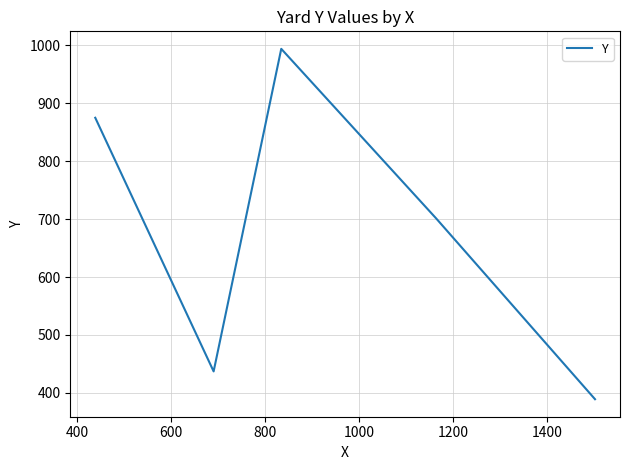

True or false: there are more than 0 points higher than both neighbors.

True